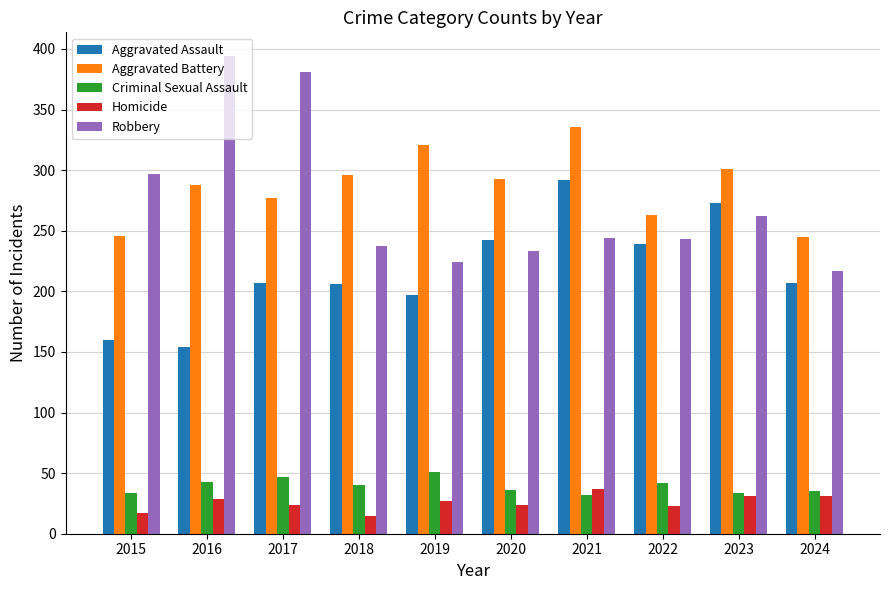

How many values in the Homicide series are below 27?

5